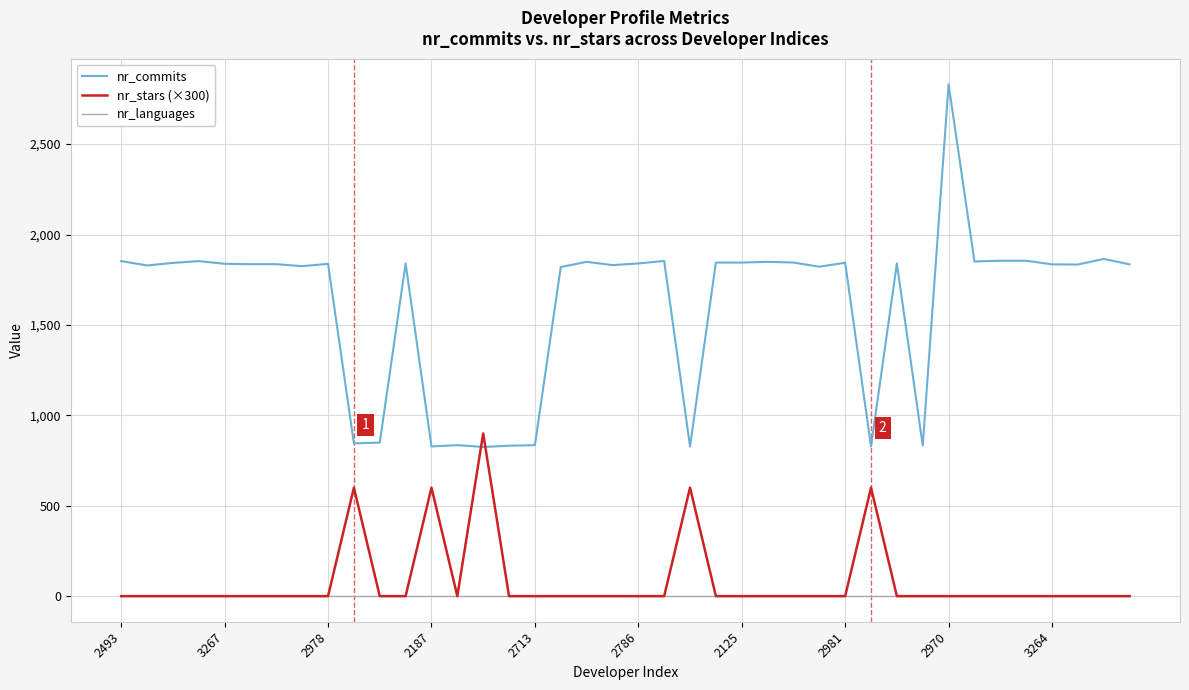

What is the greatest value displayed?

2831